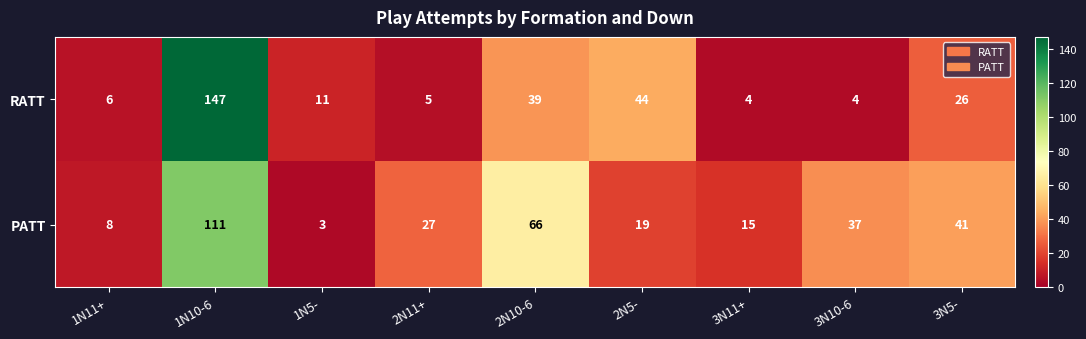

At which category is the sum across all series the highest?

1N10-6